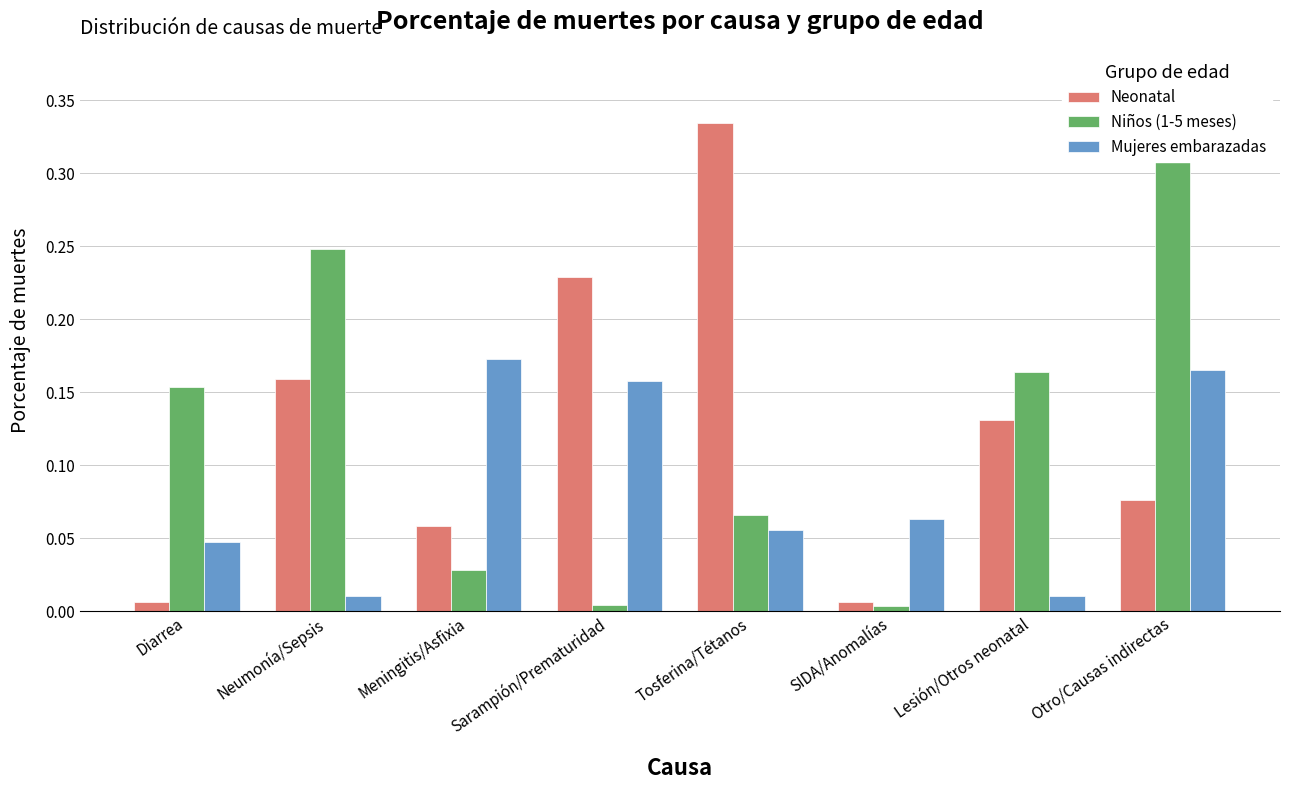

Which has a higher value, Neumonía/Sepsis or SIDA/Anomalías?

Neumonía/Sepsis